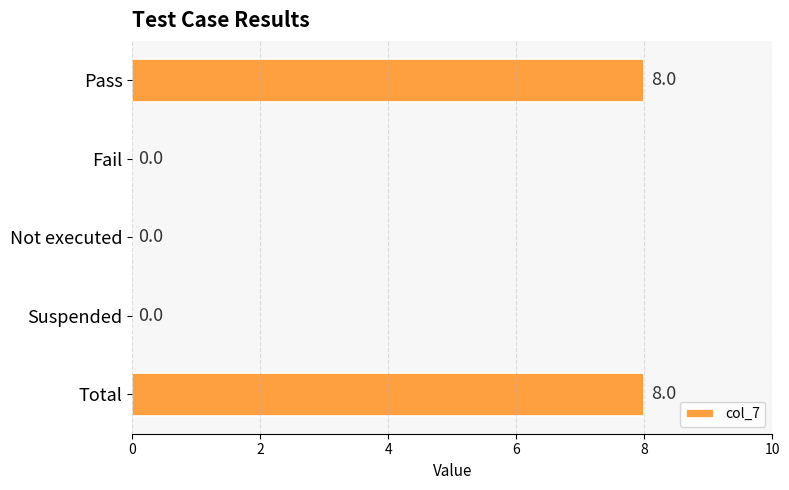

The value at Total is 8. True or false?

True